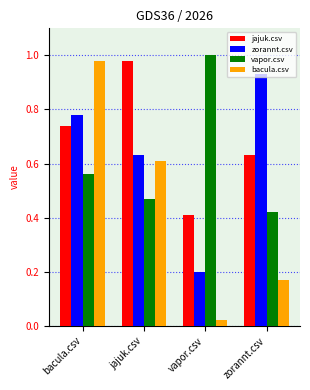

Where is vapor.csv nearest to the value 0?

zorannt.csv